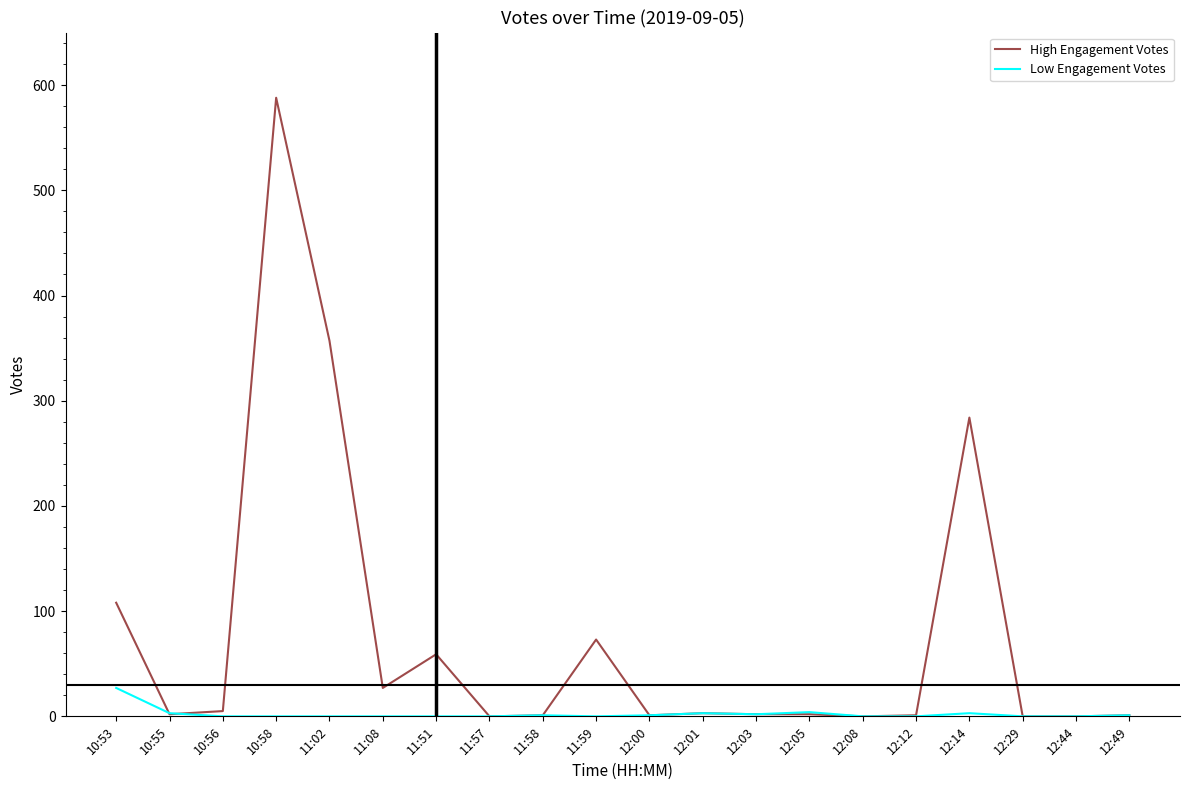

What position from the left is 11:51?

7